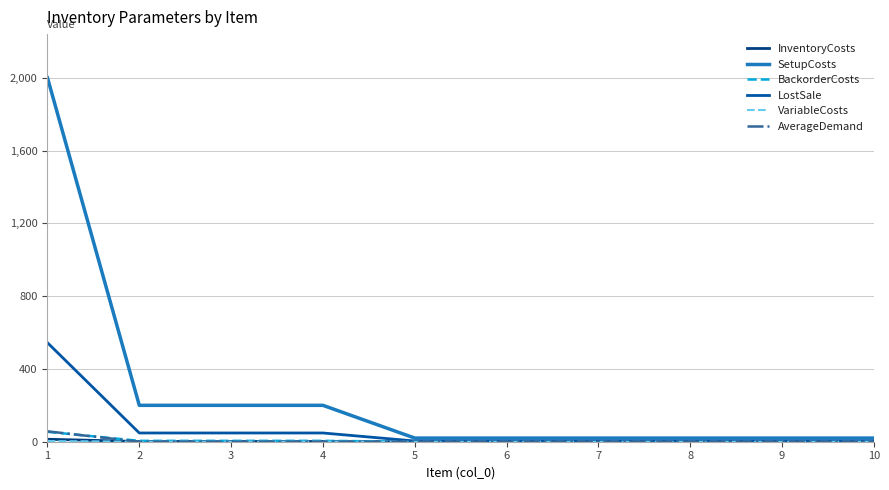

Between 2 and 6, which series saw the biggest shift?

SetupCosts